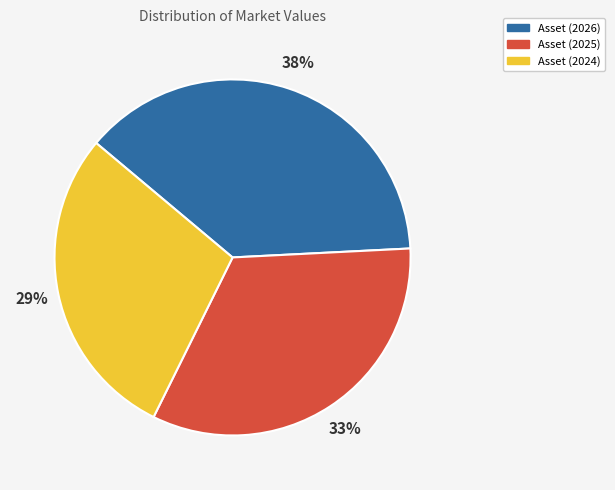

Which category has the smallest portion of the pie?

Asset (2024)